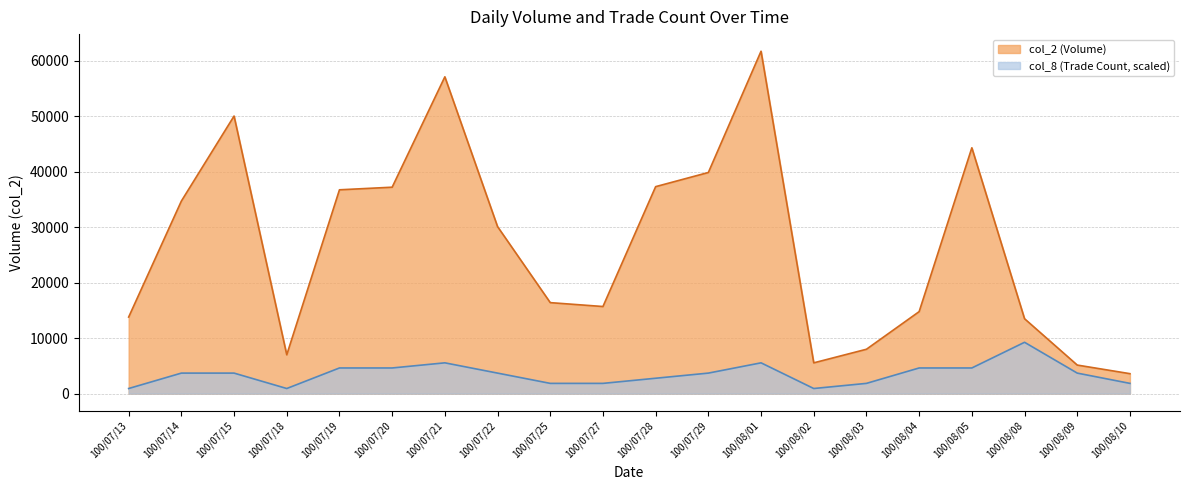

At how many categories does at least one series exceed 50694?

2